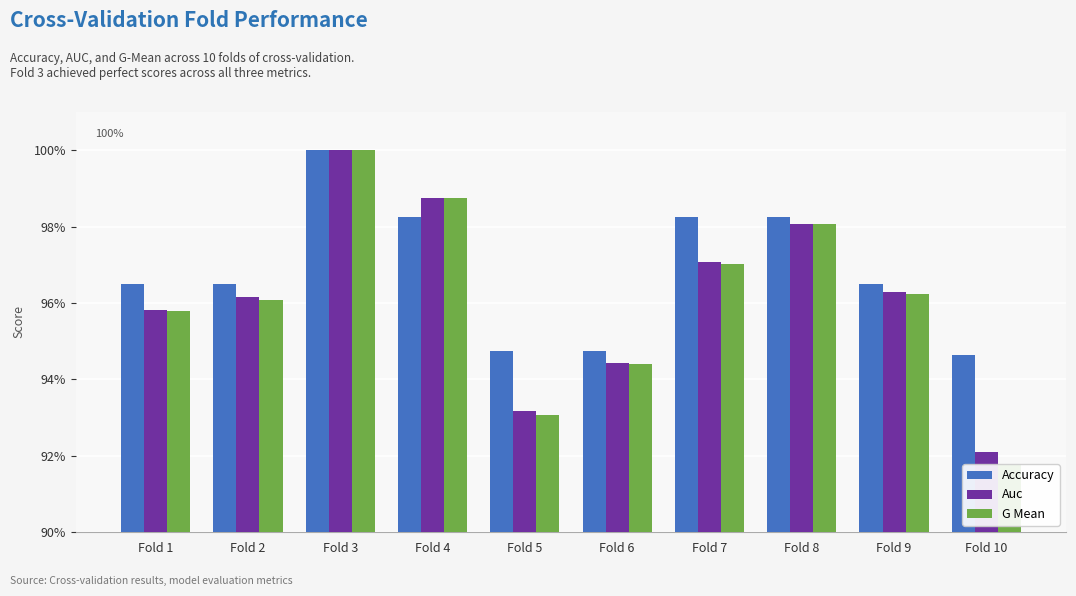

List the series in order of their peak value, lowest first.

Accuracy, Auc, G Mean